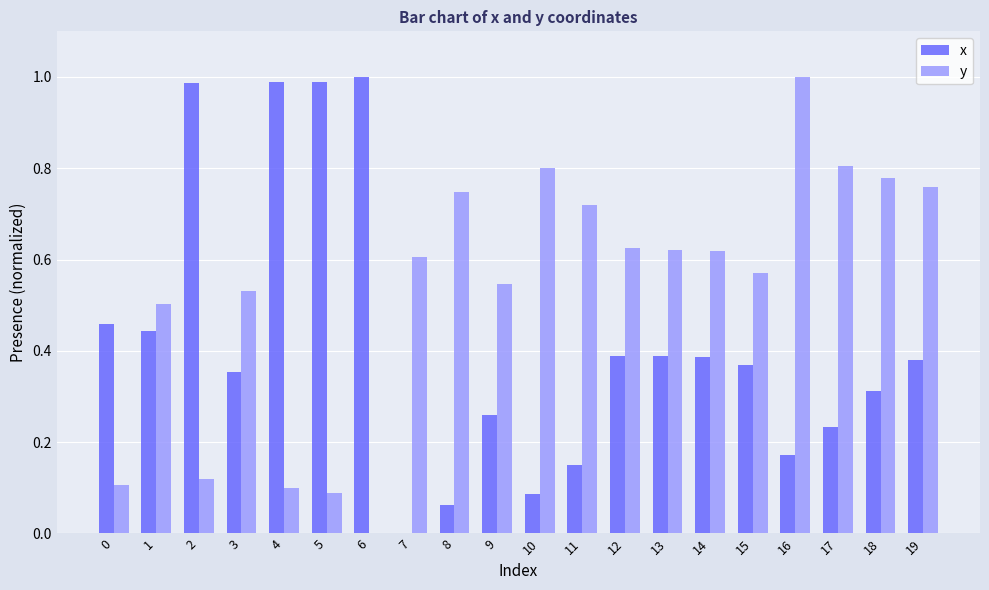

What is the sum of the y values at 7 and 1?

1.1